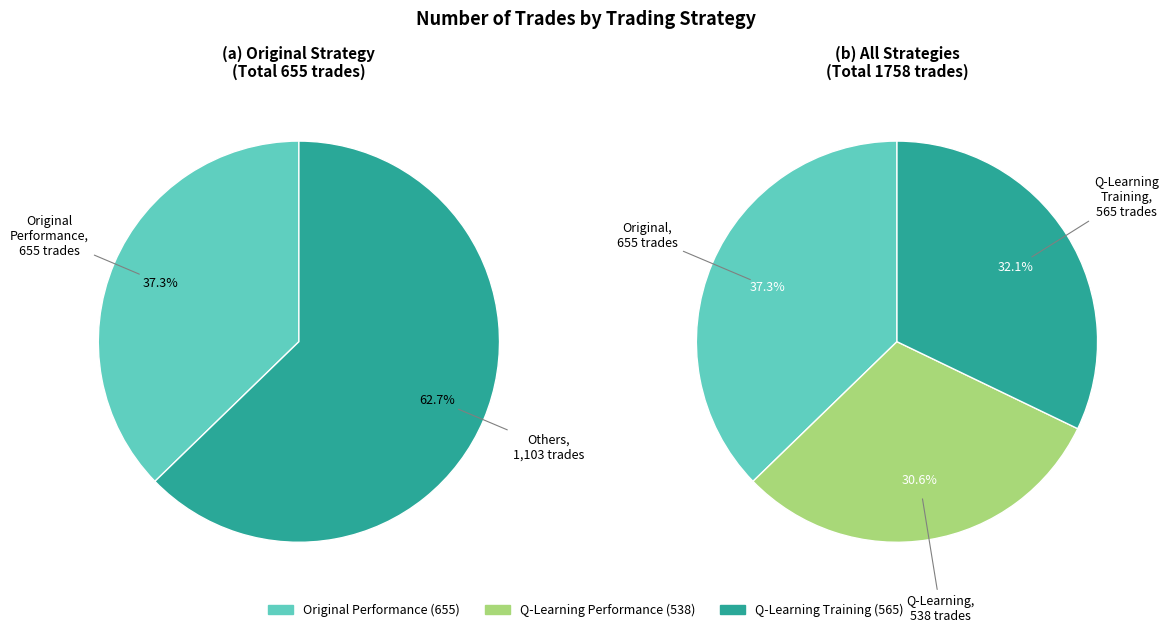

What percentage is the original
performance
(655 trades) slice, to the nearest percent?

37%